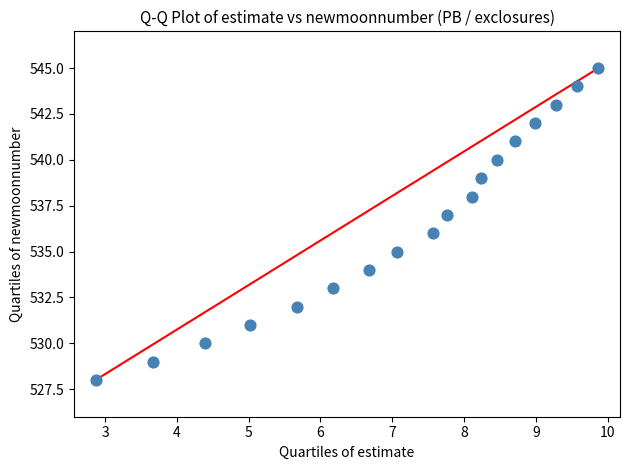

What is the range of Y values (max minus min)?

17